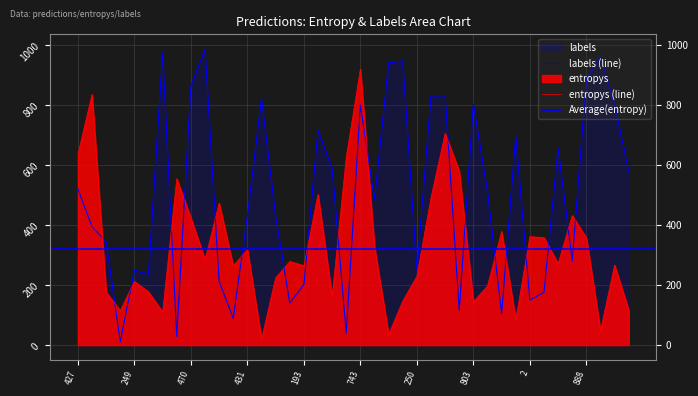

What is the minimum value for labels?

11.0